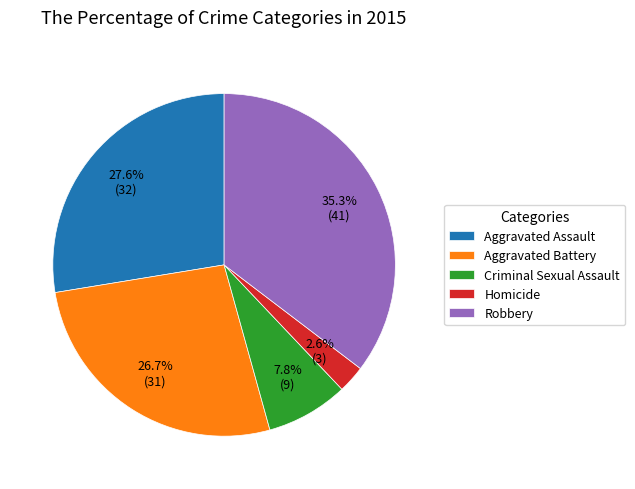

Which category has the smallest portion of the pie?

Homicide